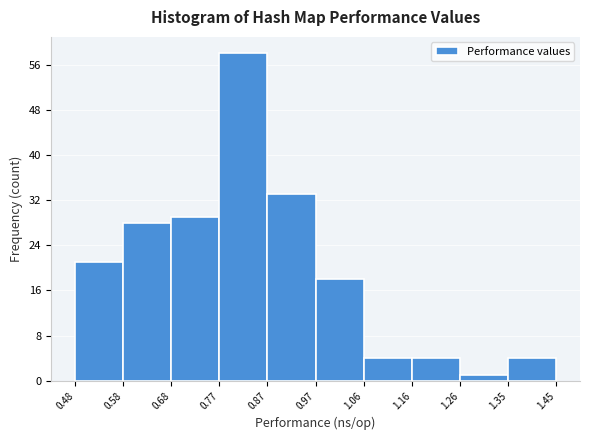

Which range on the x-axis has the tallest bar?

0.77 to 0.87